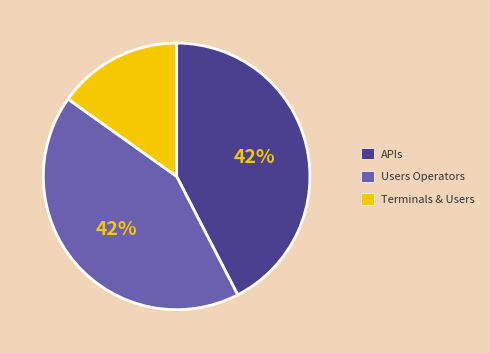

Is the sum of Terminals & Users and APIs greater than half?

Yes